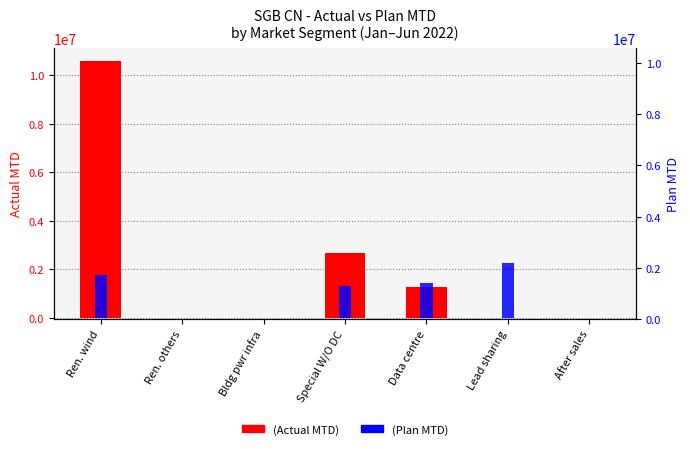

How many series are shown in this chart?

2